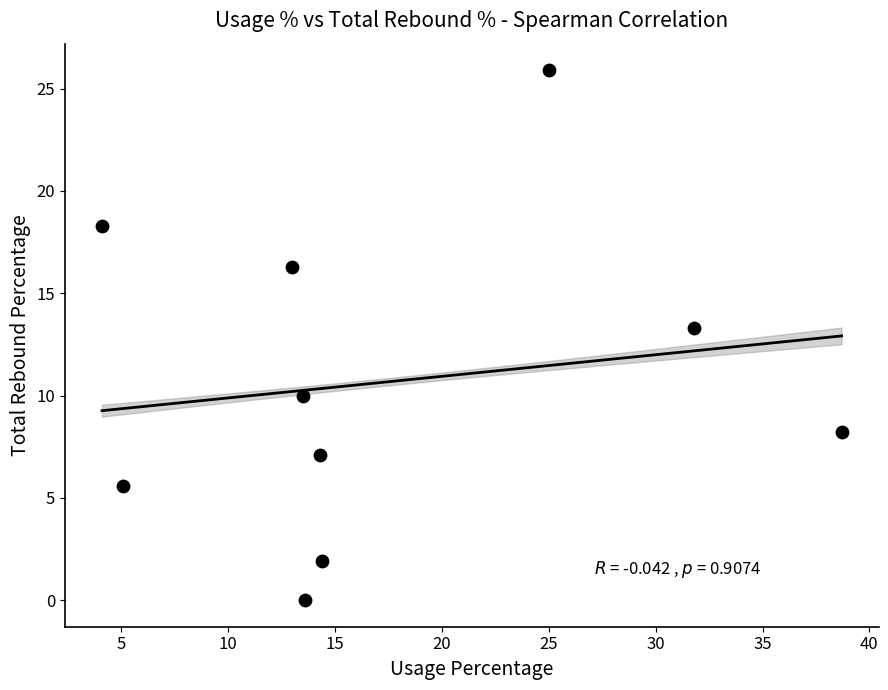

What is the average Y value?

10.7